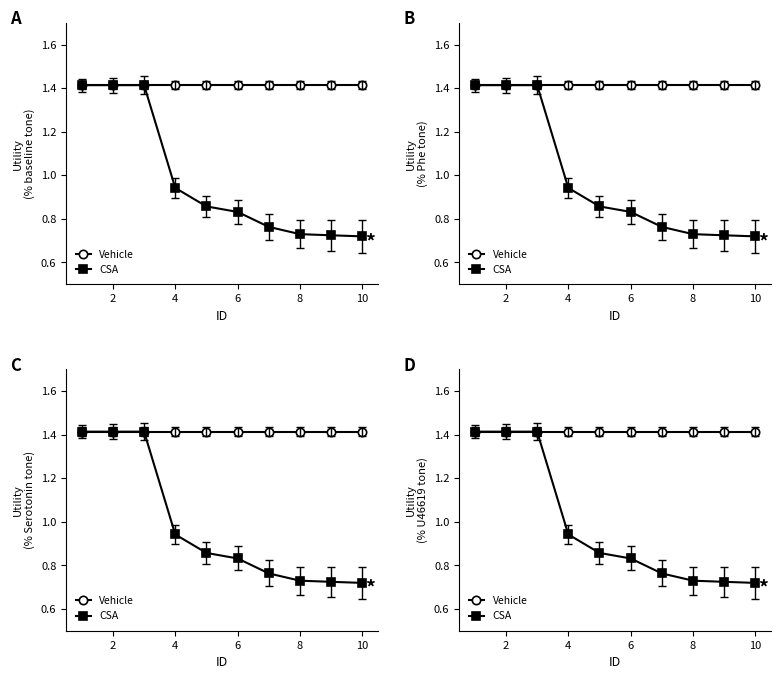

What are all the series names shown in the legend?

Vehicle, CSA